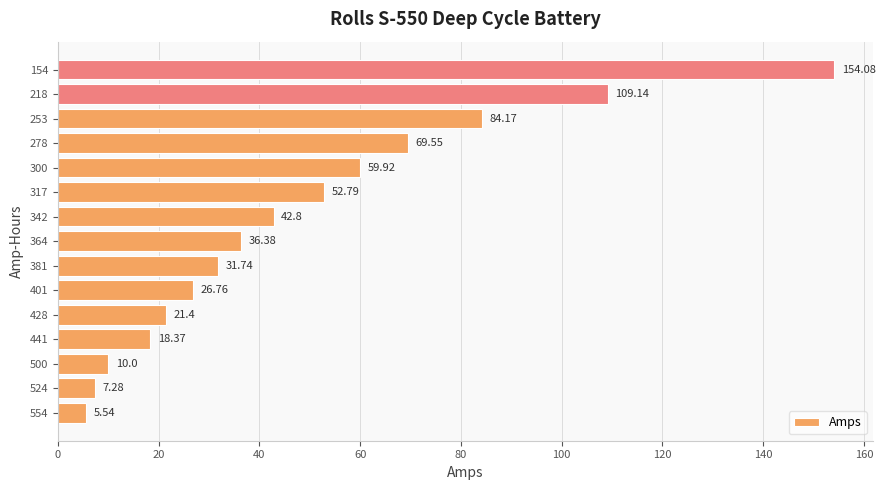

What is the difference between the maximum and second lowest values?

146.8